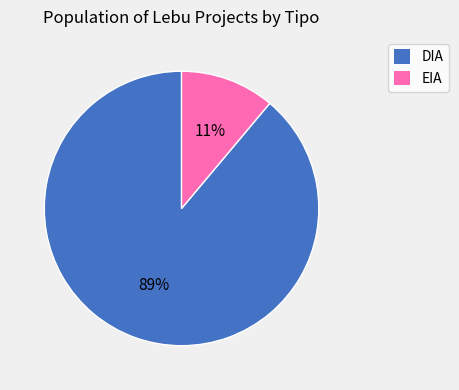

How many slices are in this pie chart?

2